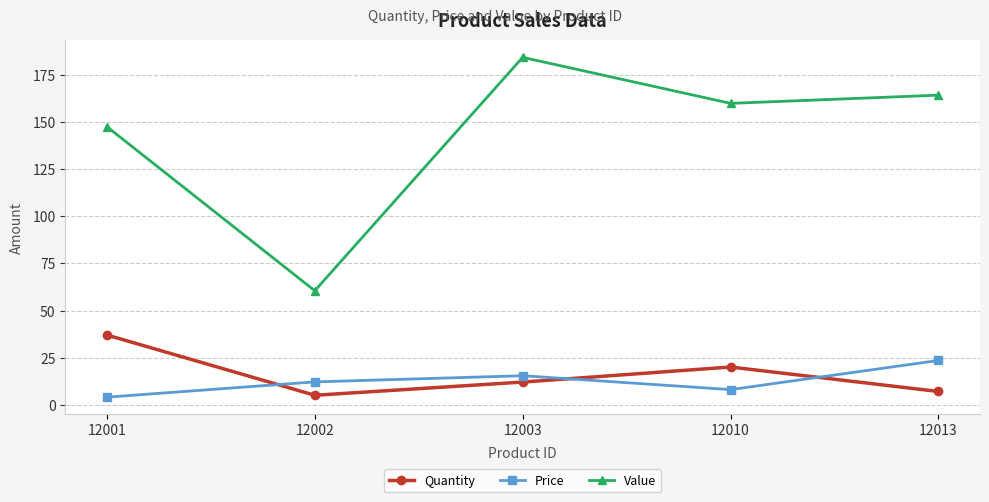

What is the approximate value of Value at 12013?

164.4